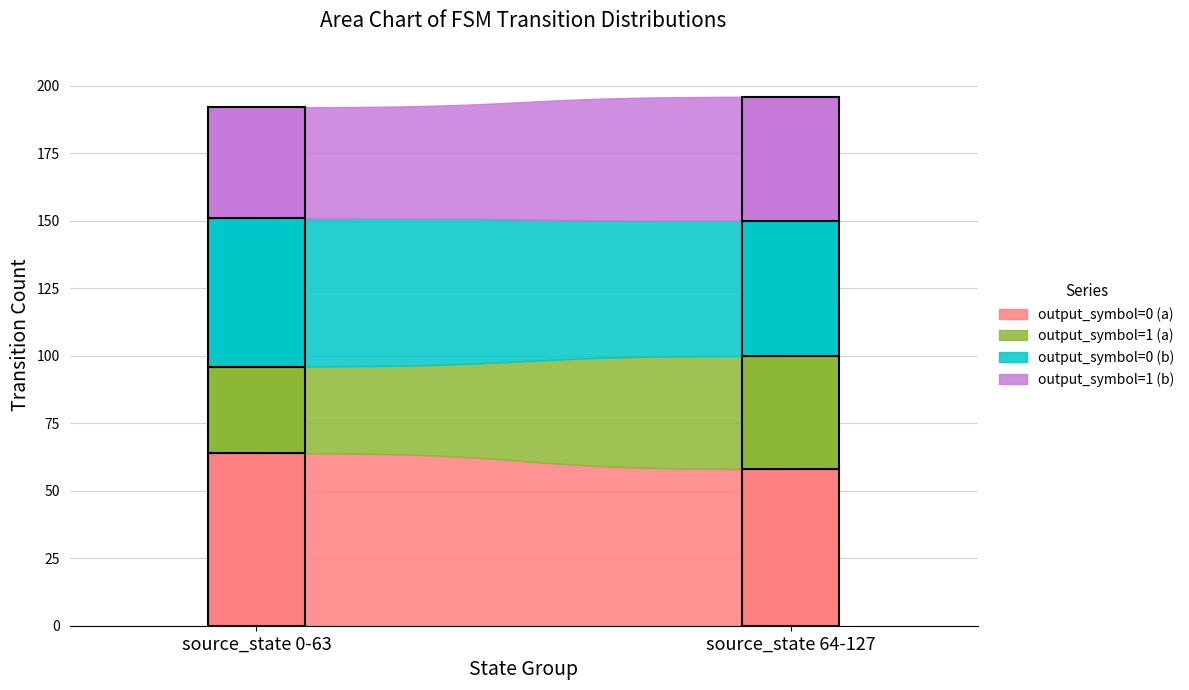

What is the maximum value shown in the chart?

64